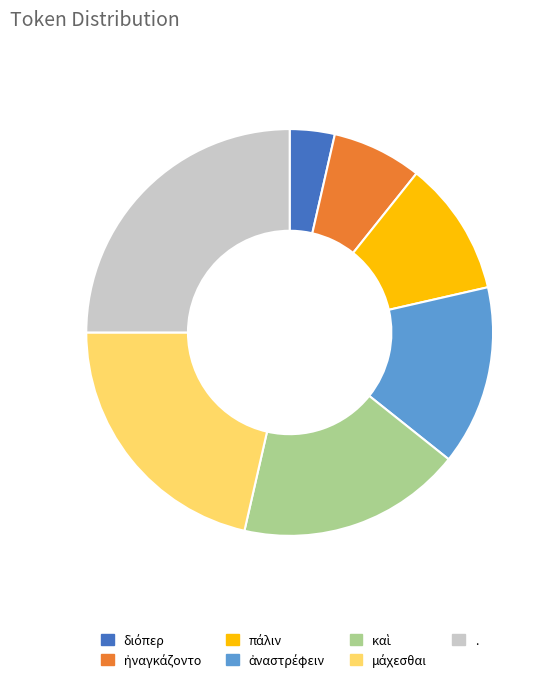

The . slice represents 25% of the pie. True or false?

True